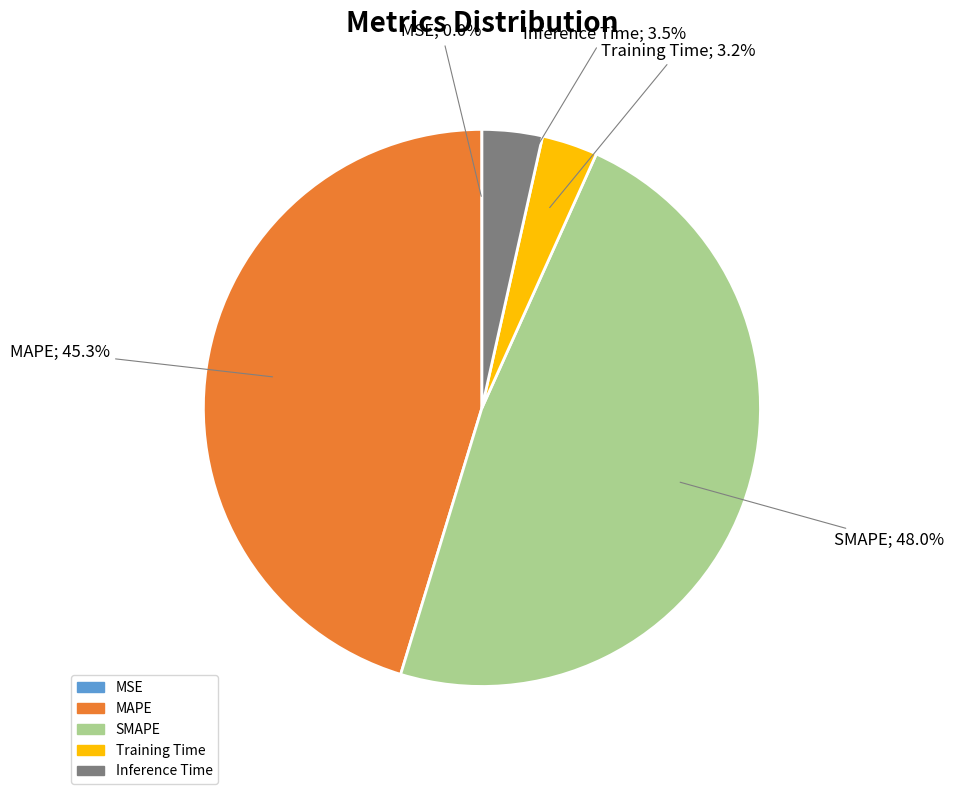

Which has a higher value, MAPE or Training Time?

MAPE